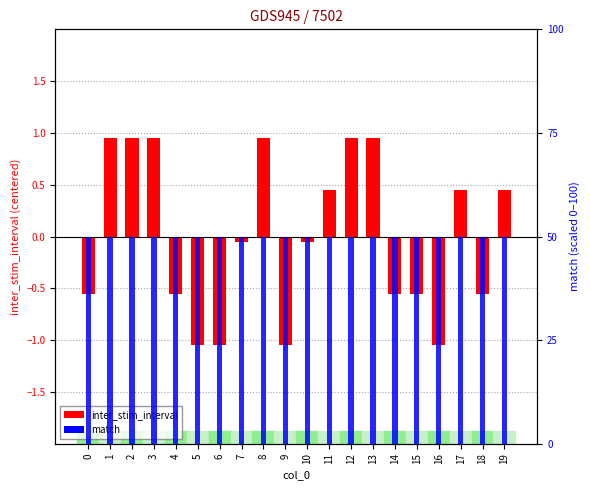

Reading left to right, list all the values displayed in this chart.

inter_stim_interval: -0.5	1.0	1.0	1.0	-0.5	-1.0	-1.0	-0.0	1.0	-1.0	-0.0	0.5	1.0	1.0	-0.5	-0.5	-1.0	0.5	-0.5	0.5
match: 50.0	50.0	50.0	50.0	50.0	50.0	50.0	50.0	50.0	50.0	50.0	50.0	50.0	50.0	50.0	50.0	50.0	50.0	50.0	50.0